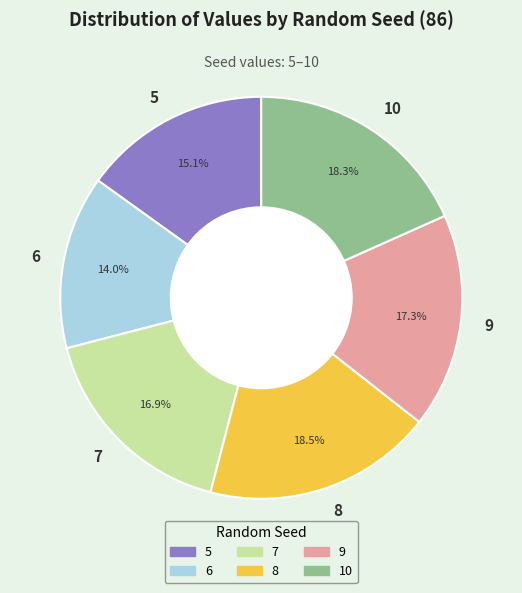

Approximately how many times larger is the value at 8 compared to 5?

1.2